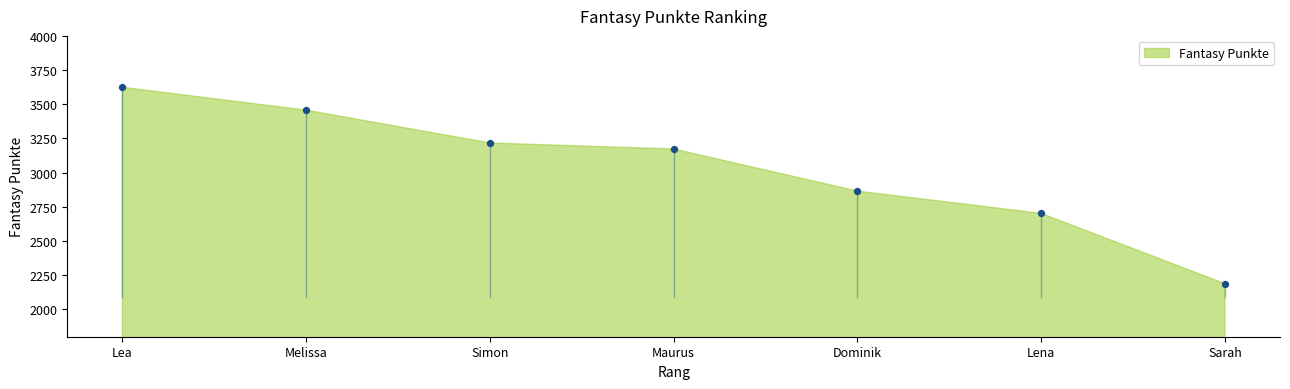

What is the average X value?

4